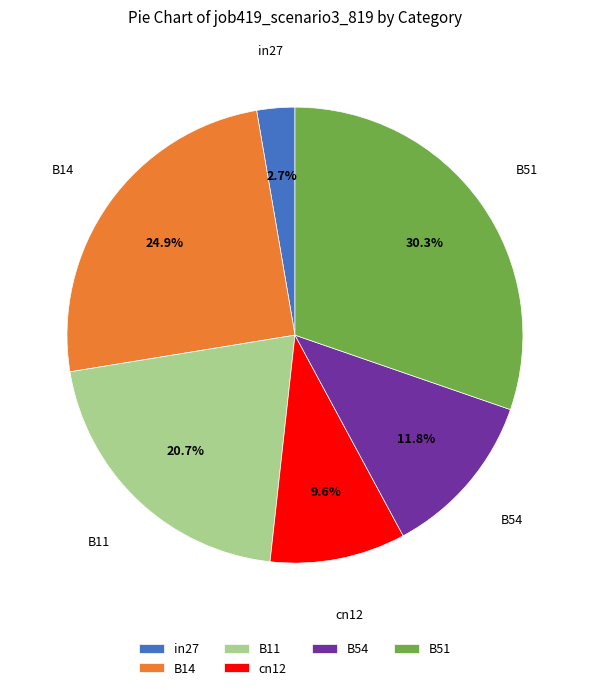

What is the largest slice in the pie chart?

B51